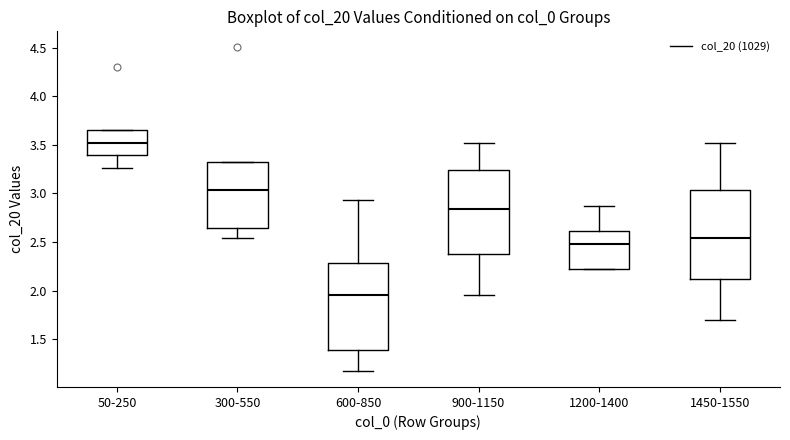

Where does the upper whisker of the box for 600-850 end on the y-axis? The values are not printed on the chart, so give them approximately, as read against the axis.

2.95